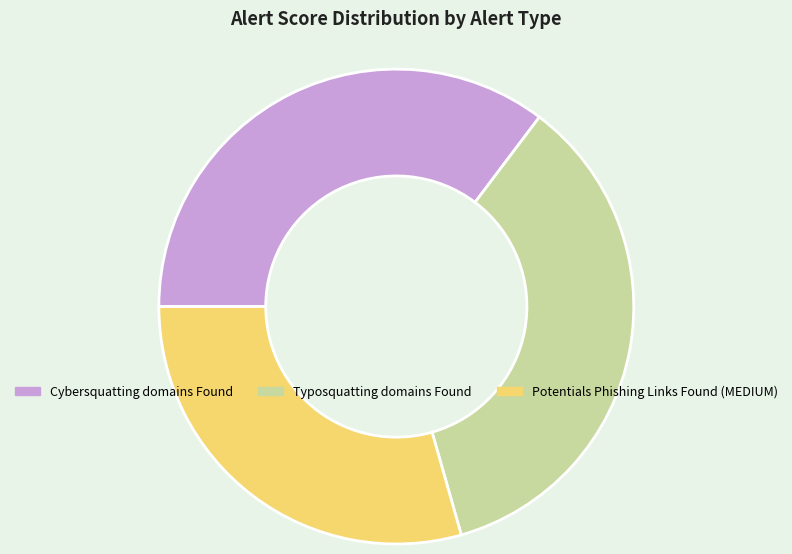

Do Typosquatting domains Found and Cybersquatting domains Found together represent more than half of the pie?

Yes